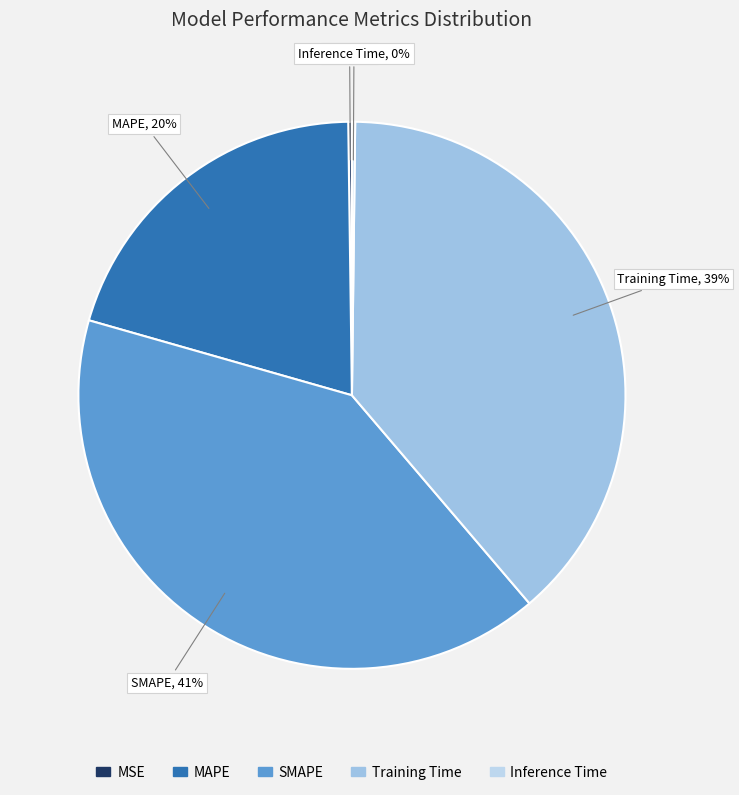

Which slice is the largest?

SMAPE